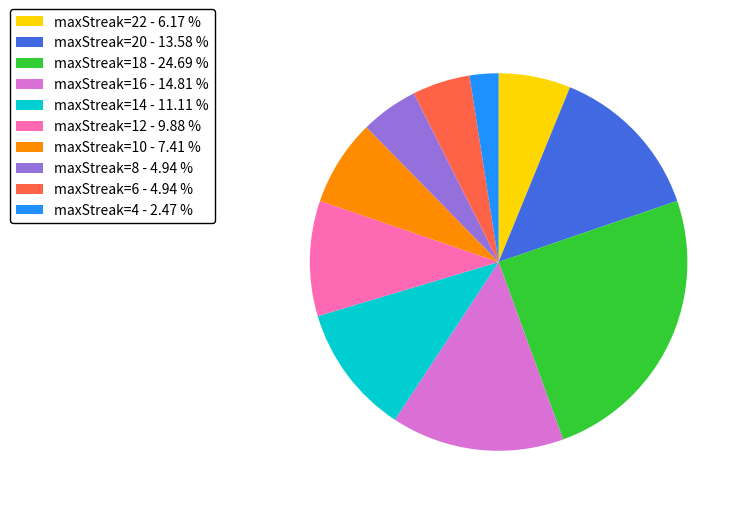

What is the smallest slice in the pie chart?

maxStreak=4